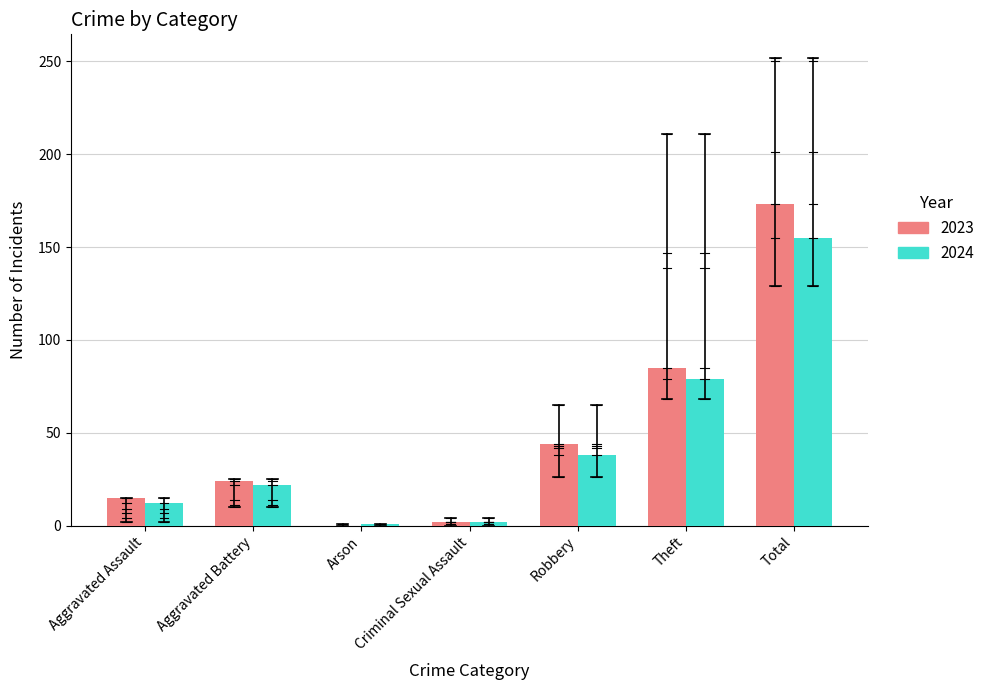

Which series changed the most between Aggravated Assault and Theft?

2023